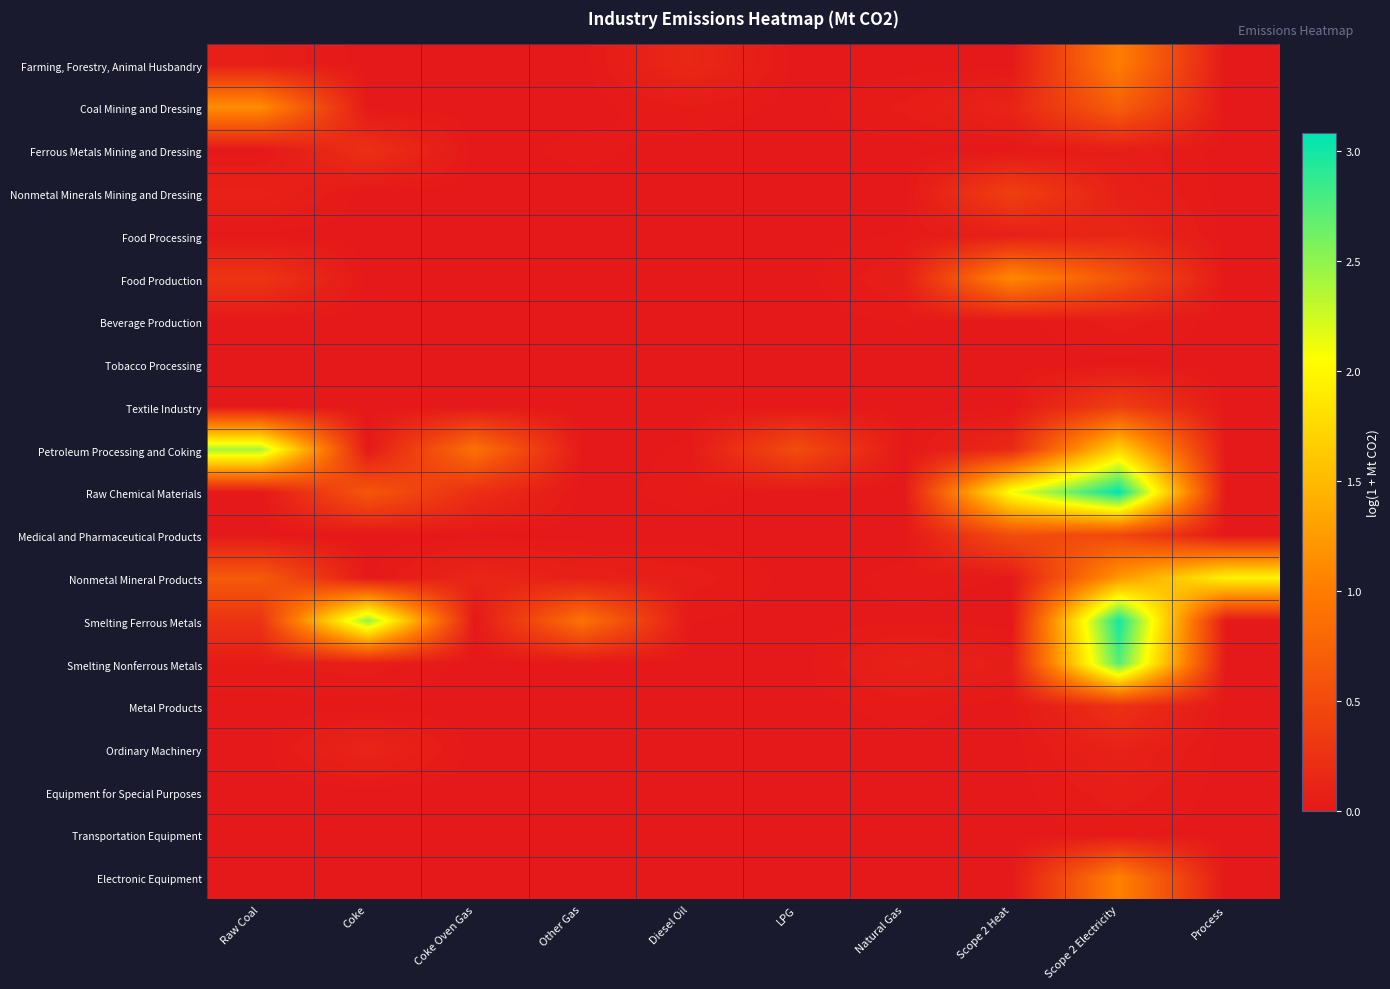

Reading left to right, extract all data points from this chart.

Farming, Forestry, Animal Husbandry: Raw Coal=0.1	Coke=0.0	Coke Oven Gas=0.0	Other Gas=0.0	Diesel Oil=0.2	LPG=0.0	Natural Gas=0.0	Scope 2 Heat=0.0	Scope 2 Electricity=1.0	Process=0.0
Coal Mining and Dressing: Raw Coal=1.1	Coke=0.0	Coke Oven Gas=0.0	Other Gas=0.0	Diesel Oil=0.0	LPG=0.0	Natural Gas=0.0	Scope 2 Heat=0.1	Scope 2 Electricity=0.7	Process=0.0
Ferrous Metals Mining and Dressing: Raw Coal=0.0	Coke=0.2	Coke Oven Gas=0.0	Other Gas=0.0	Diesel Oil=0.0	LPG=0.0	Natural Gas=0.0	Scope 2 Heat=0.0	Scope 2 Electricity=0.1	Process=0.0
Nonmetal Minerals Mining and Dressing: Raw Coal=0.1	Coke=0.0	Coke Oven Gas=0.0	Other Gas=0.0	Diesel Oil=0.0	LPG=0.0	Natural Gas=0.0	Scope 2 Heat=0.4	Scope 2 Electricity=0.1	Process=0.0
Food Processing: Raw Coal=0.0	Coke=0.0	Coke Oven Gas=0.0	Other Gas=0.0	Diesel Oil=0.0	LPG=0.0	Natural Gas=0.0	Scope 2 Heat=0.1	Scope 2 Electricity=0.1	Process=0.0
Food Production: Raw Coal=0.3	Coke=0.0	Coke Oven Gas=0.0	Other Gas=0.0	Diesel Oil=0.0	LPG=0.0	Natural Gas=0.1	Scope 2 Heat=1.1	Scope 2 Electricity=0.6	Process=0.0
Beverage Production: Raw Coal=0.0	Coke=0.0	Coke Oven Gas=0.0	Other Gas=0.0	Diesel Oil=0.0	LPG=0.0	Natural Gas=0.0	Scope 2 Heat=0.0	Scope 2 Electricity=0.0	Process=0.0
Tobacco Processing: Raw Coal=0.0	Coke=0.0	Coke Oven Gas=0.0	Other Gas=0.0	Diesel Oil=0.0	LPG=0.0	Natural Gas=0.0	Scope 2 Heat=0.0	Scope 2 Electricity=0.0	Process=0.0
Textile Industry: Raw Coal=0.0	Coke=0.0	Coke Oven Gas=0.0	Other Gas=0.0	Diesel Oil=0.0	LPG=0.0	Natural Gas=0.0	Scope 2 Heat=0.0	Scope 2 Electricity=0.4	Process=0.0
Petroleum Processing and Coking: Raw Coal=2.4	Coke=0.0	Coke Oven Gas=0.9	Other Gas=0.0	Diesel Oil=0.0	LPG=0.5	Natural Gas=0.0	Scope 2 Heat=0.2	Scope 2 Electricity=1.7	Process=0.0
Raw Chemical Materials: Raw Coal=0.0	Coke=0.6	Coke Oven Gas=0.2	Other Gas=0.0	Diesel Oil=0.0	LPG=0.0	Natural Gas=0.0	Scope 2 Heat=2.1	Scope 2 Electricity=3.1	Process=0.0
Medical and Pharmaceutical Products: Raw Coal=0.0	Coke=0.0	Coke Oven Gas=0.0	Other Gas=0.0	Diesel Oil=0.0	LPG=0.0	Natural Gas=0.0	Scope 2 Heat=0.5	Scope 2 Electricity=0.5	Process=0.0
Nonmetal Mineral Products: Raw Coal=0.7	Coke=0.0	Coke Oven Gas=0.1	Other Gas=0.1	Diesel Oil=0.1	LPG=0.0	Natural Gas=0.0	Scope 2 Heat=0.0	Scope 2 Electricity=1.2	Process=2.0
Smelting Ferrous Metals: Raw Coal=0.3	Coke=2.5	Coke Oven Gas=0.0	Other Gas=0.9	Diesel Oil=0.0	LPG=0.0	Natural Gas=0.0	Scope 2 Heat=0.0	Scope 2 Electricity=3.0	Process=0.0
Smelting Nonferrous Metals: Raw Coal=0.0	Coke=0.1	Coke Oven Gas=0.0	Other Gas=0.0	Diesel Oil=0.0	LPG=0.0	Natural Gas=0.1	Scope 2 Heat=0.1	Scope 2 Electricity=2.7	Process=0.0
Metal Products: Raw Coal=0.0	Coke=0.0	Coke Oven Gas=0.0	Other Gas=0.0	Diesel Oil=0.0	LPG=0.0	Natural Gas=0.0	Scope 2 Heat=0.0	Scope 2 Electricity=0.2	Process=0.0
Ordinary Machinery: Raw Coal=0.0	Coke=0.1	Coke Oven Gas=0.0	Other Gas=0.0	Diesel Oil=0.0	LPG=0.0	Natural Gas=0.0	Scope 2 Heat=0.0	Scope 2 Electricity=0.1	Process=0.0
Equipment for Special Purposes: Raw Coal=0.0	Coke=0.0	Coke Oven Gas=0.0	Other Gas=0.0	Diesel Oil=0.0	LPG=0.0	Natural Gas=0.0	Scope 2 Heat=0.0	Scope 2 Electricity=0.1	Process=0.0
Transportation Equipment: Raw Coal=0.0	Coke=0.0	Coke Oven Gas=0.0	Other Gas=0.0	Diesel Oil=0.0	LPG=0.0	Natural Gas=0.0	Scope 2 Heat=0.0	Scope 2 Electricity=0.0	Process=0.0
Electronic Equipment: Raw Coal=0.0	Coke=0.0	Coke Oven Gas=0.0	Other Gas=0.0	Diesel Oil=0.0	LPG=0.0	Natural Gas=0.0	Scope 2 Heat=0.0	Scope 2 Electricity=1.0	Process=0.0